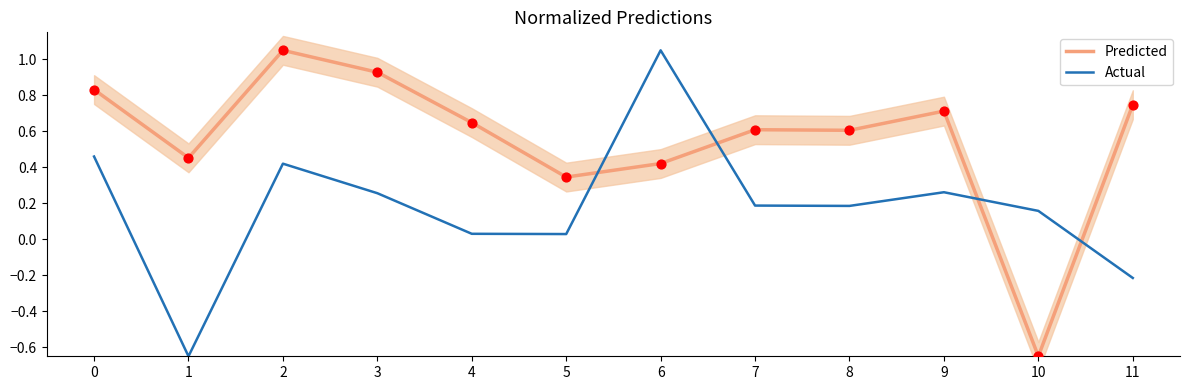

What are all the series names shown in the legend?

Predicted, Actual